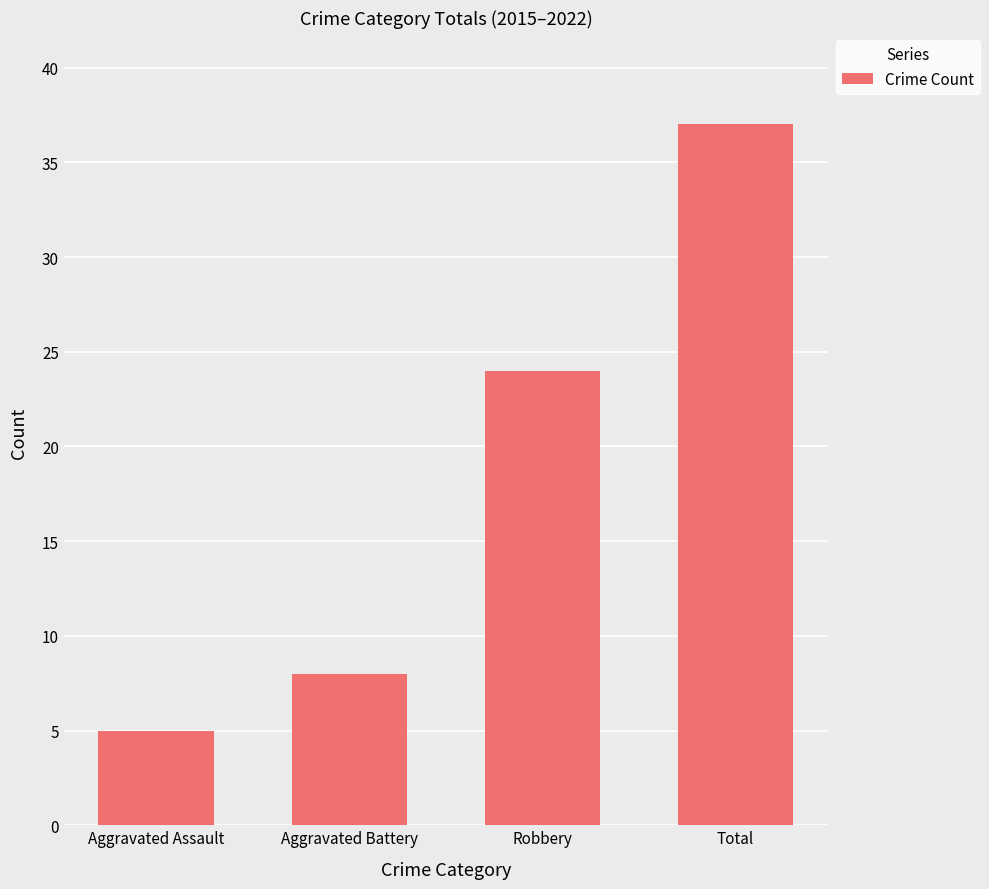

Reading left to right, what are all the values shown in this chart?

5	8	24	37